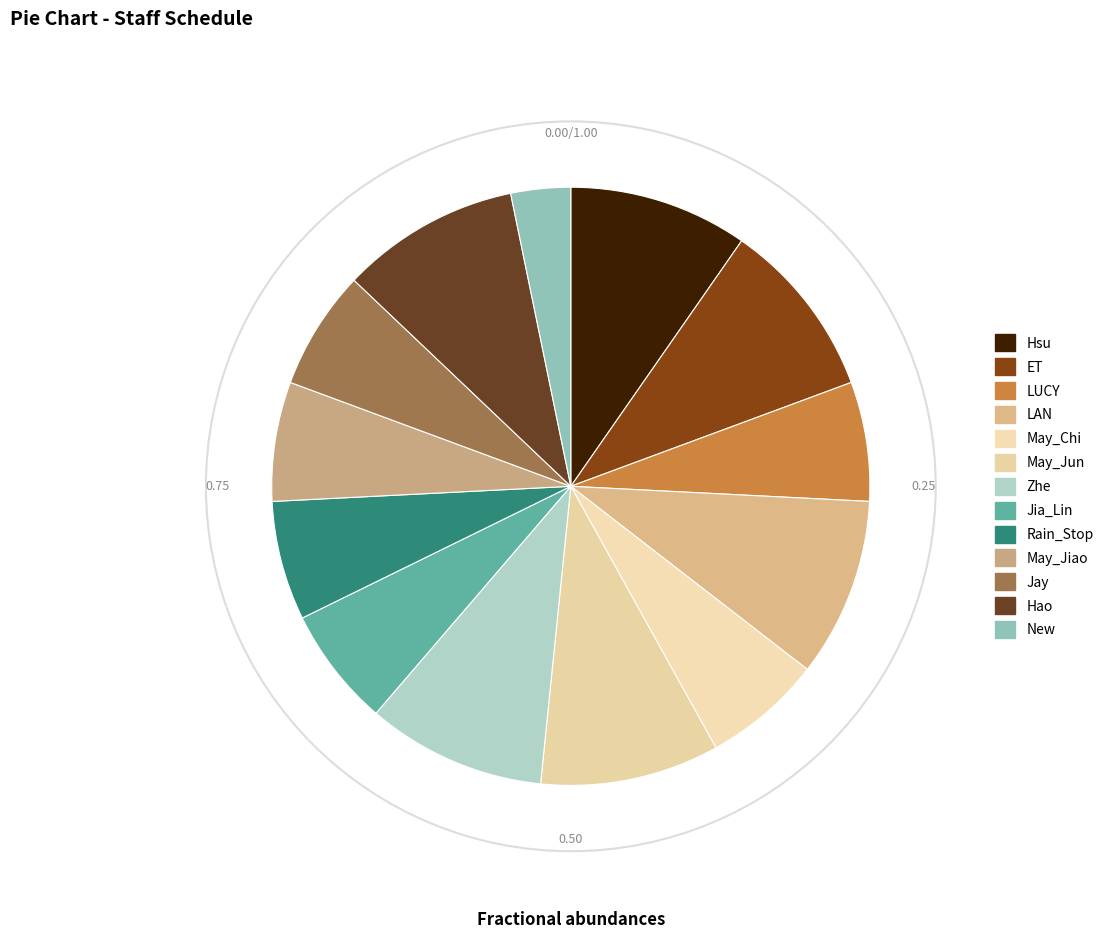

How many slices are in this pie chart?

13